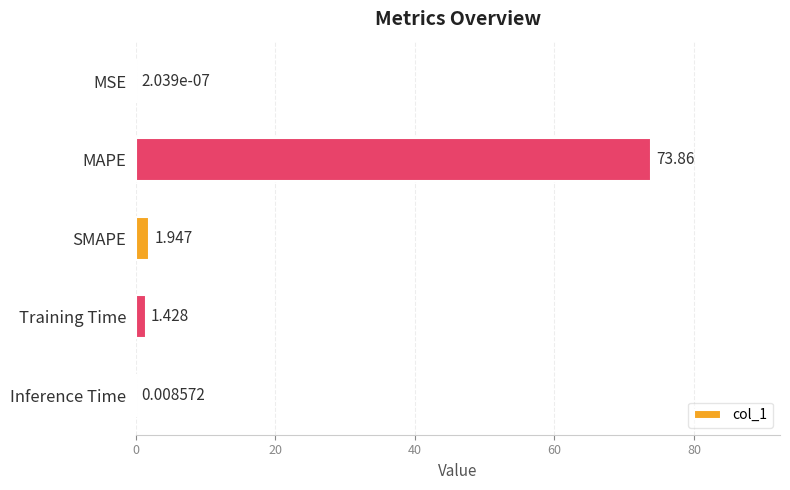

Which has a higher value, Inference Time or MAPE?

MAPE